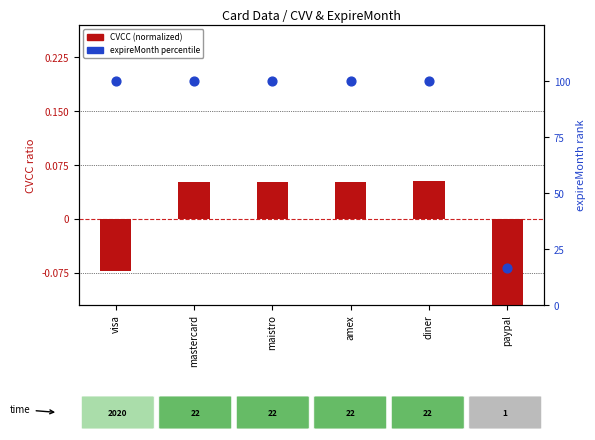

Is the value of expireMonth (percentile) at visa greater than the value of CVCC (normalized) at amex?

Yes